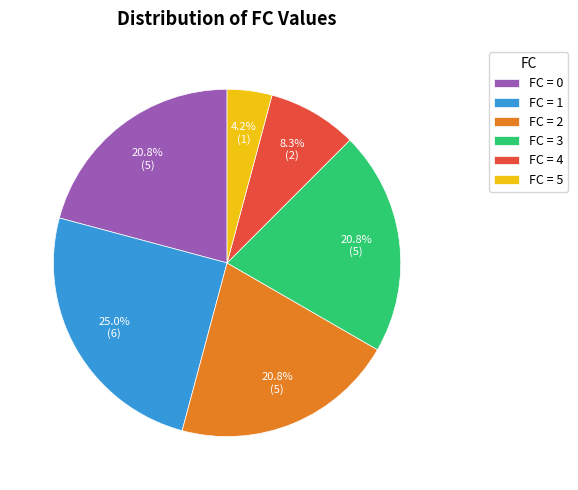

What percentage do FC = 1 and FC = 2 together represent?

45.8%